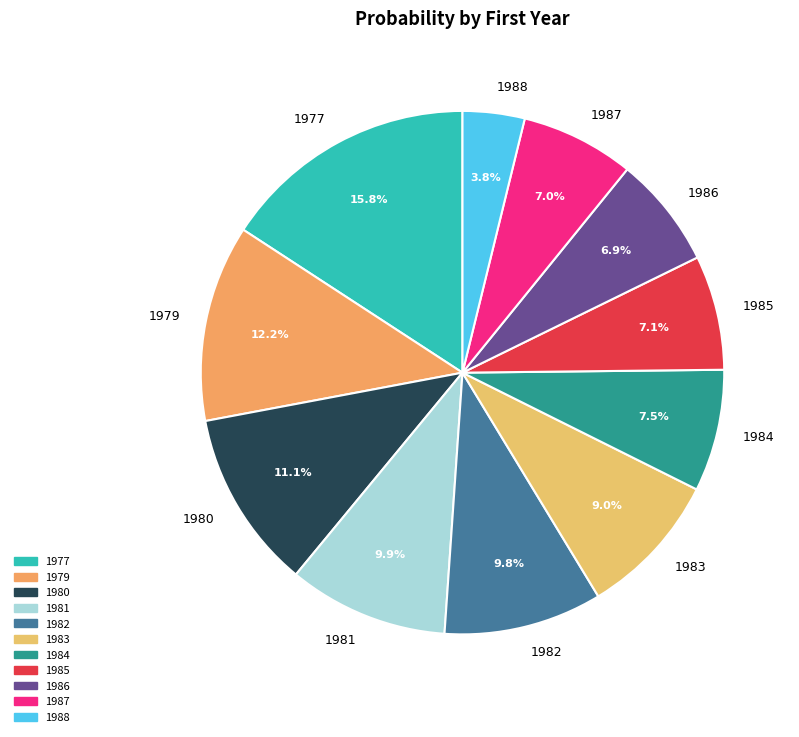

Is there any slice that represents more than half of the pie?

No